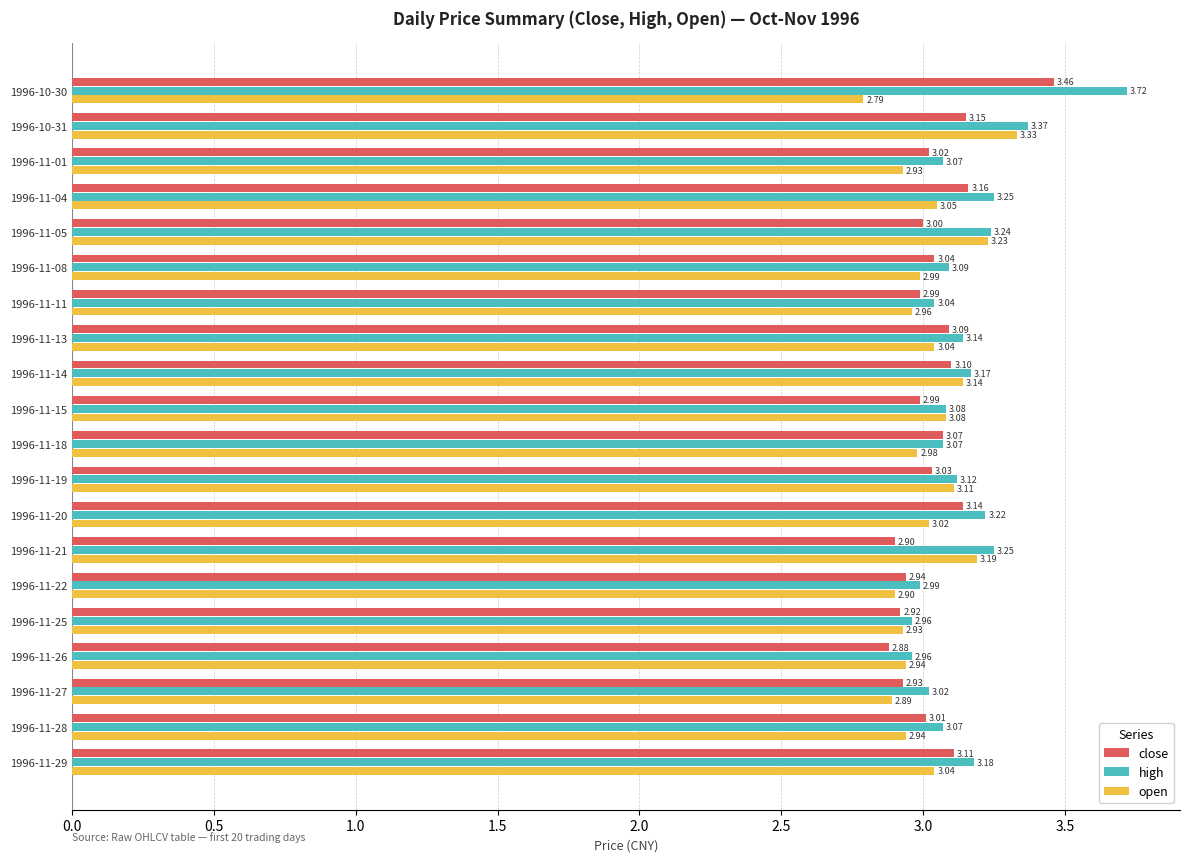

Which series has the largest range (max minus min)?

high